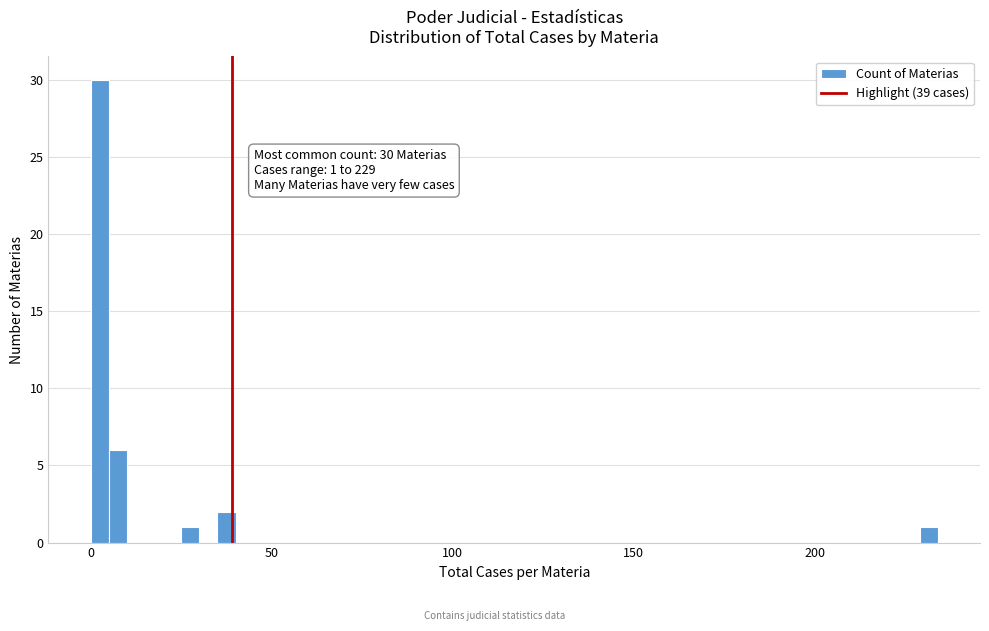

Read against the x-axis, roughly where is the centre of the tallest bar?

5